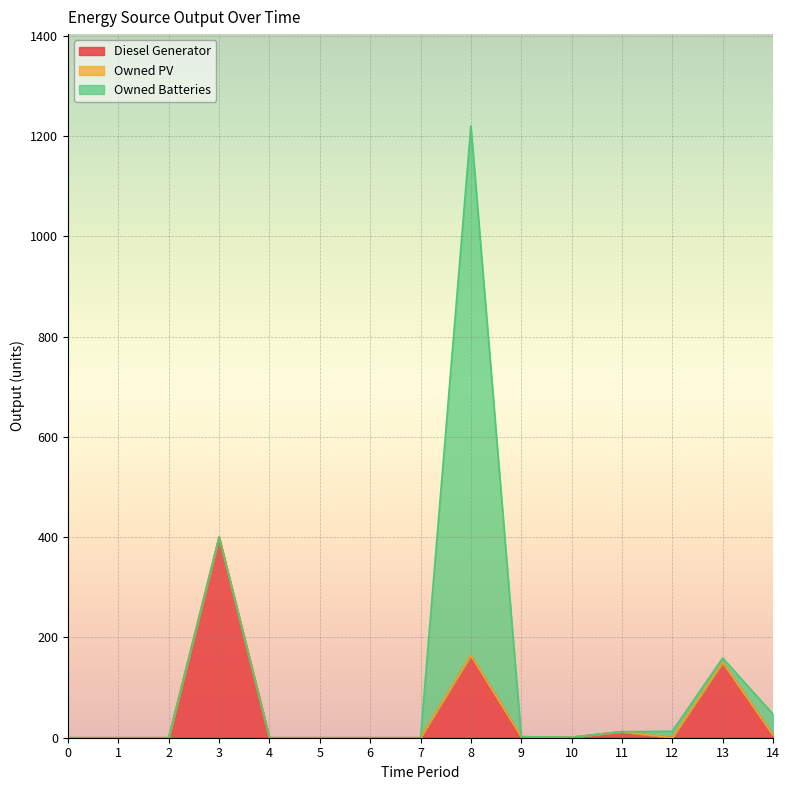

What are all the series names shown in the legend?

Diesel Generator, Owned PV, Owned Batteries